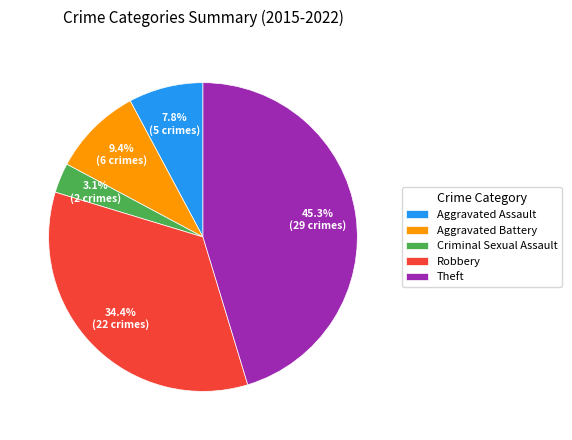

Does any single category account for the majority?

No